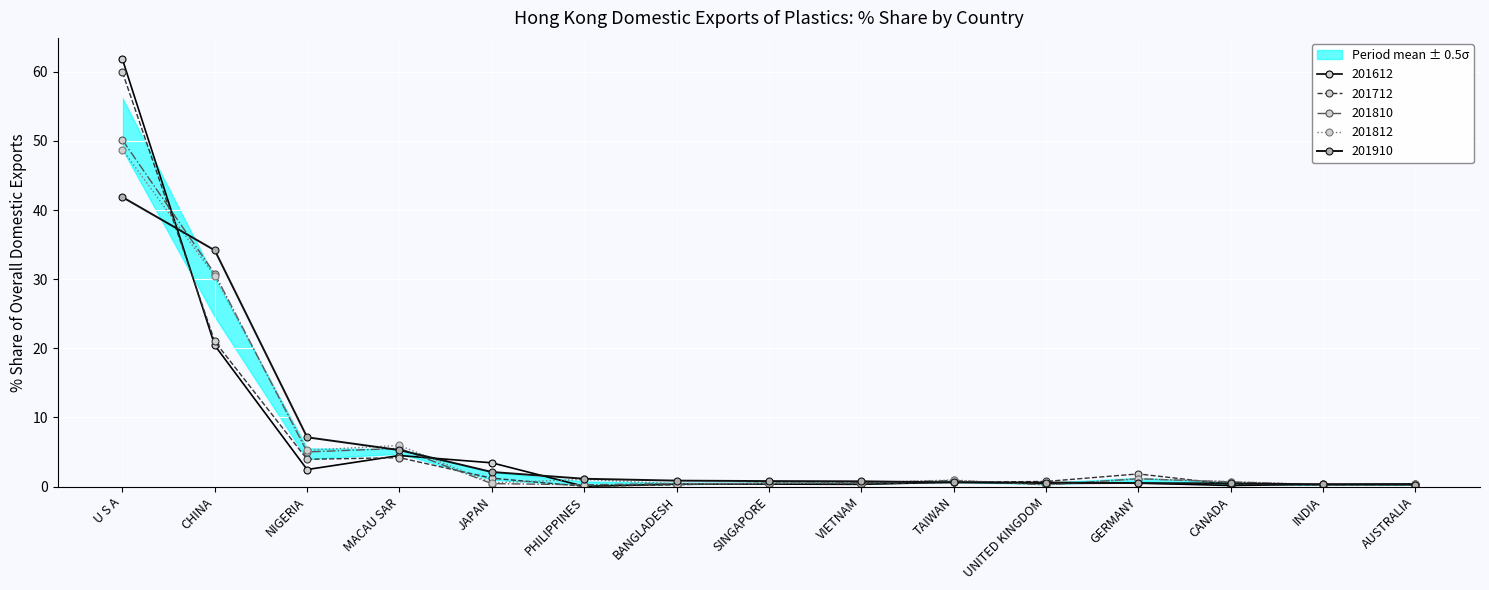

What is the value of the 201810_share point at the 8th from the left?

0.4